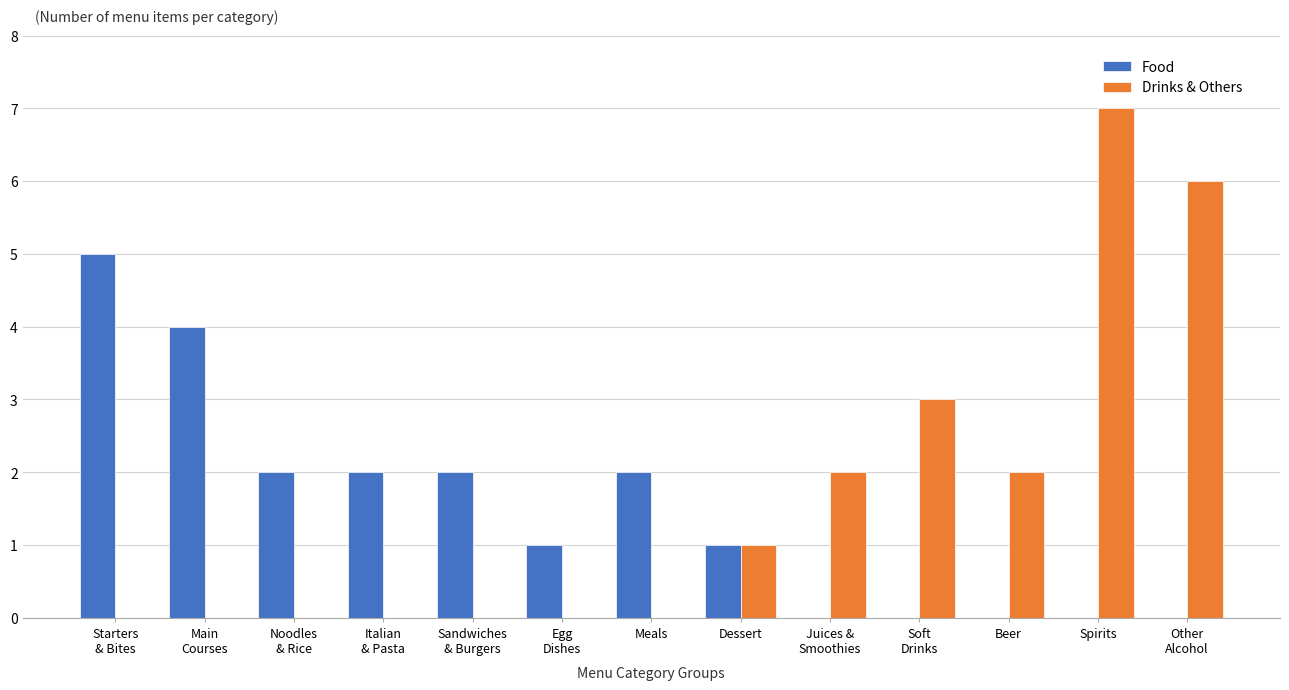

True or false: Drinks & Others has a value of 0 at Meals.

True